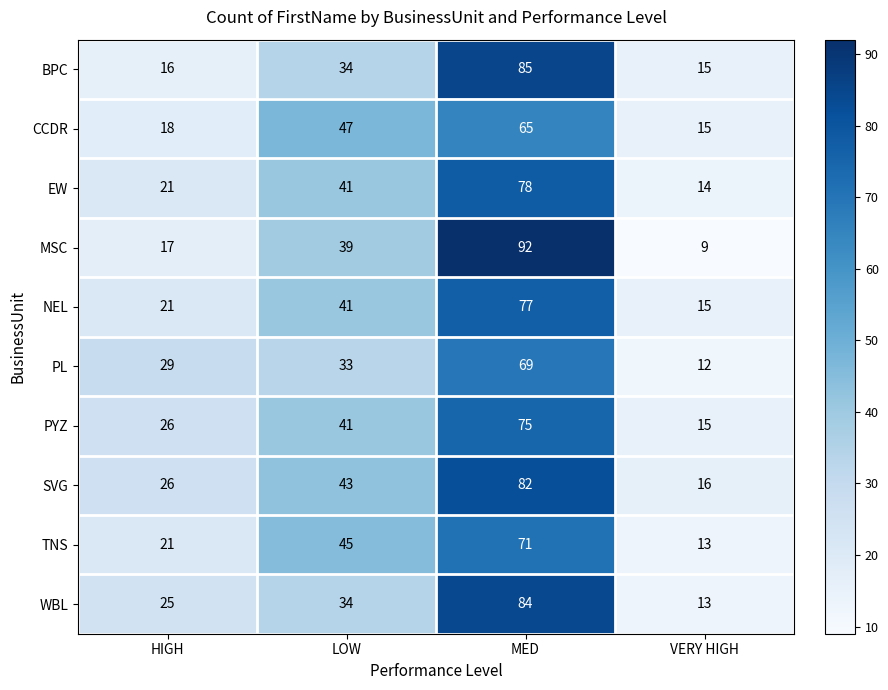

Which category has the lowest value across all series?

VERY HIGH